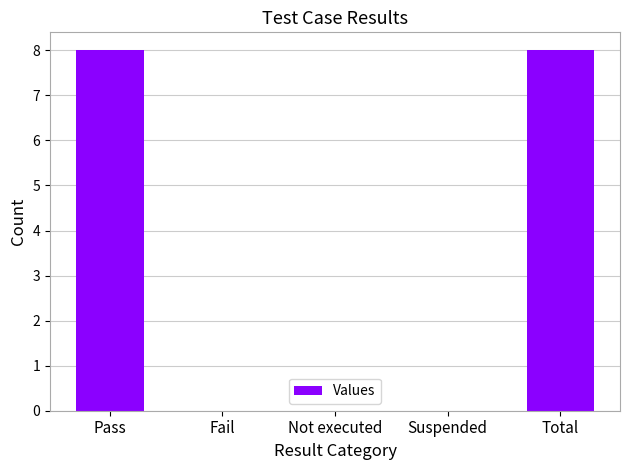

The value at Total is 8. True or false?

True